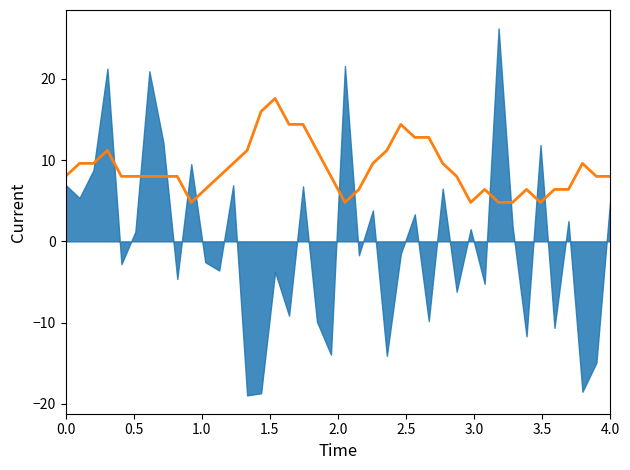

The value at 16 is 25.3. True or false?

False